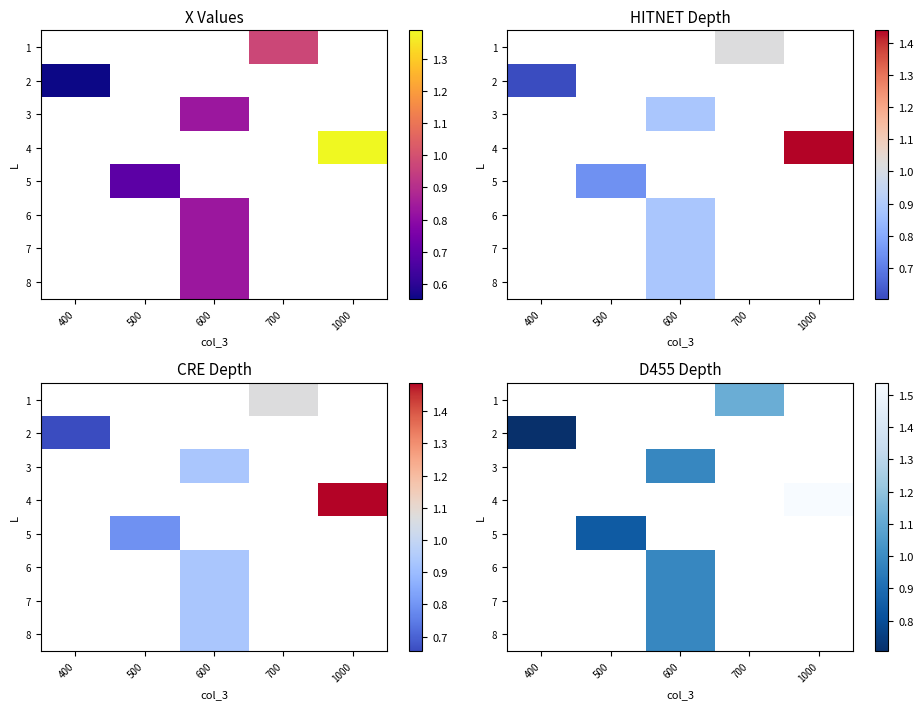

Count the number of categories in the chart.

5